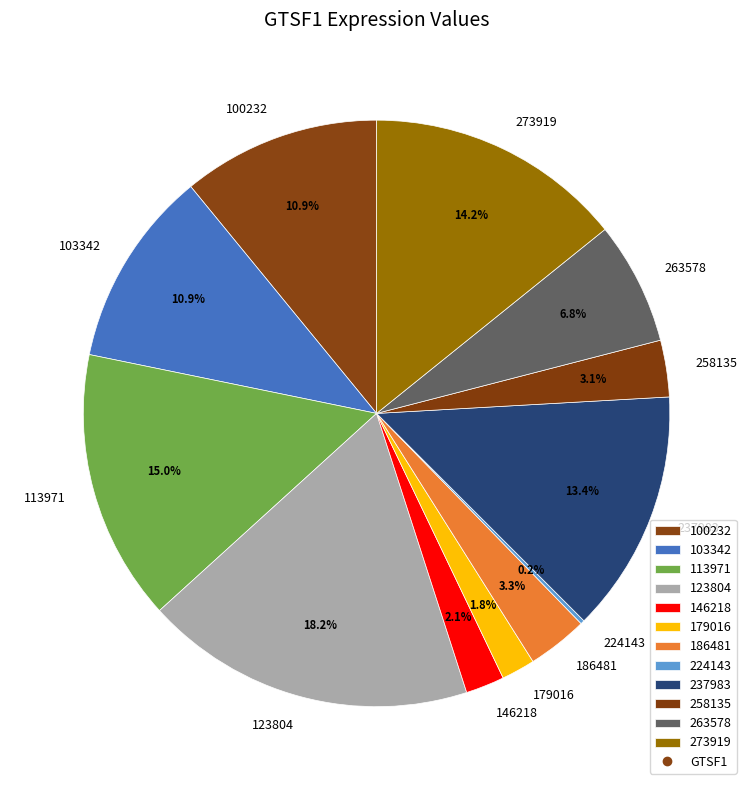

To the nearest percent, what is the difference between the largest and smallest slice percentages?

18%